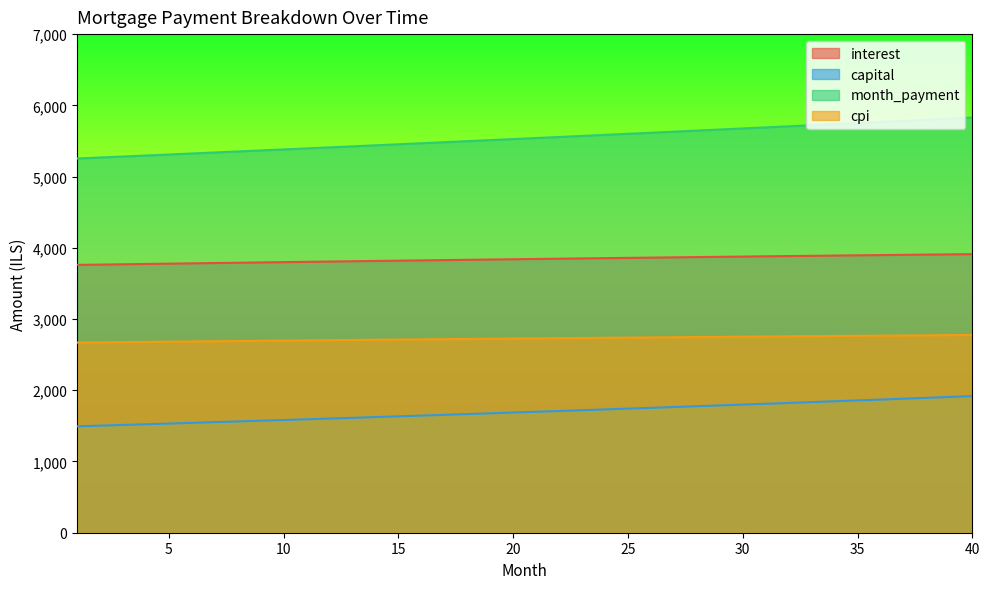

Reading left to right, extract all data points from this chart.

interest: 3760.0	3764.4	3768.8	3773.2	3777.5	3781.8	3786.1	3790.3	3794.6	3798.8	3803.0	3807.1	3811.2	3815.3	3819.4	3823.5	3827.5	3831.5	3835.4	3839.3	3843.2	3847.1	3850.9	3854.7	3858.5	3862.2	3865.9	3869.6	3873.3	3876.9	3880.4	3884.0	3887.5	3891.0	3894.4	3897.8	3901.2	3904.5	3907.8	3911.1
capital: 1493.8	1503.4	1513.0	1522.8	1532.5	1542.4	1552.3	1562.3	1572.3	1582.4	1592.6	1602.8	1613.1	1623.5	1633.9	1644.4	1655.0	1665.6	1676.3	1687.1	1698.0	1708.9	1719.8	1730.9	1742.0	1753.2	1764.5	1775.8	1787.2	1798.7	1810.3	1821.9	1833.6	1845.4	1857.3	1869.2	1881.2	1893.3	1905.5	1917.7
month_payment: 5253.8	5267.8	5281.8	5295.9	5310.0	5324.2	5338.4	5352.6	5366.9	5381.2	5395.6	5410.0	5424.4	5438.8	5453.3	5467.9	5482.5	5497.1	5511.7	5526.4	5541.2	5556.0	5570.8	5585.6	5600.5	5615.5	5630.4	5645.4	5660.5	5675.6	5690.7	5705.9	5721.1	5736.4	5751.7	5767.0	5782.4	5797.8	5813.3	5828.8
cpi: 2669.8	2672.9	2676.0	2679.1	2682.1	2685.2	2688.2	2691.2	2694.2	2697.1	2700.1	2703.0	2705.9	2708.8	2711.7	2714.5	2717.3	2720.1	2722.9	2725.7	2728.4	2731.2	2733.9	2736.5	2739.2	2741.8	2744.4	2747.0	2749.6	2752.1	2754.6	2757.1	2759.6	2762.0	2764.4	2766.8	2769.2	2771.5	2773.8	2776.1